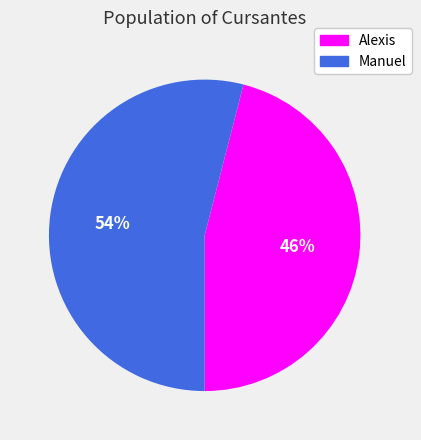

What percentage is the Alexis slice, to the nearest percent?

46%